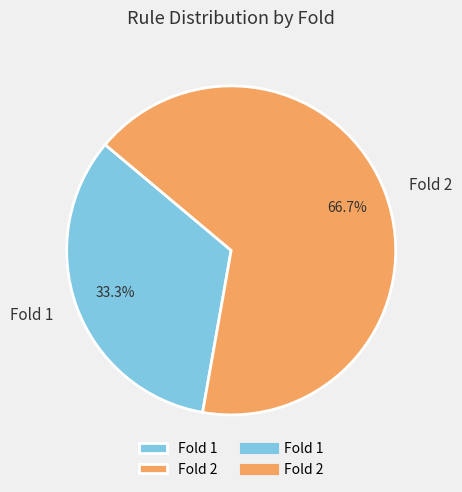

The Fold 2 slice represents 67% of the pie. True or false?

True